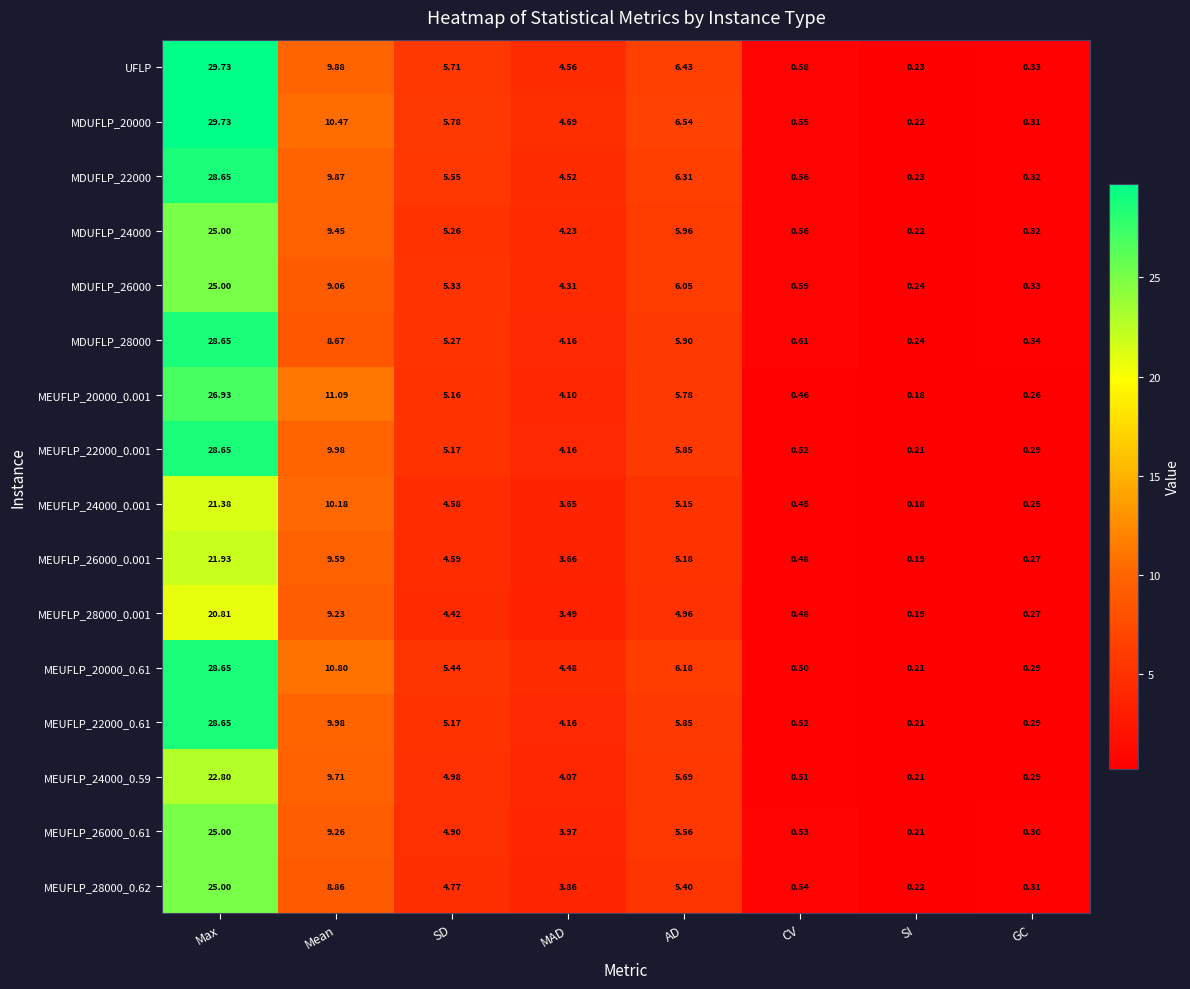

How many values in the MDUFLP_24000 series are below 5?

4